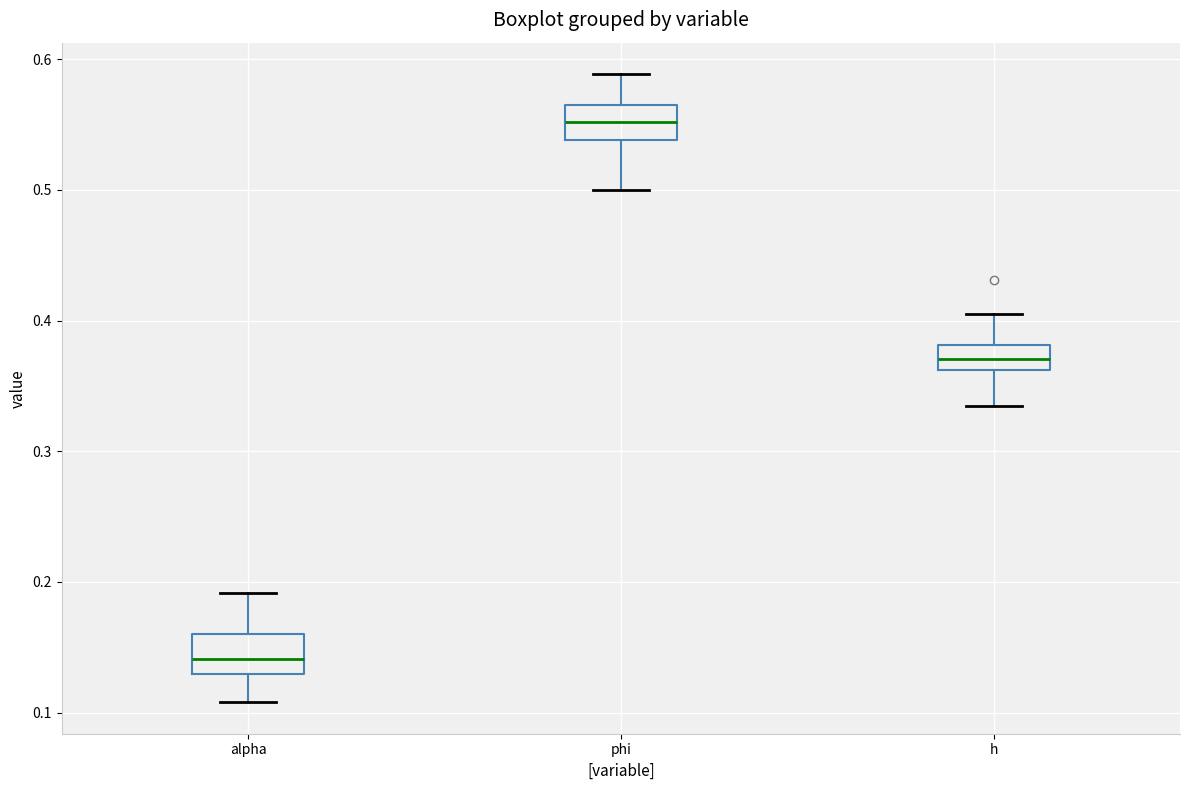

Reading left to right, transcribe this box plot: for each box, give where its median line is, the range the box spans, and where its two whiskers end, as read against the y-axis. The values are not printed on the chart, so give them approximately, as read against the axis.

alpha: median 0.14, box 0.13 to 0.16, whiskers 0.11 to 0.19
phi: median 0.55, box 0.54 to 0.57, whiskers 0.50 to 0.59
h: median 0.37, box 0.36 to 0.38, whiskers 0.33 to 0.41